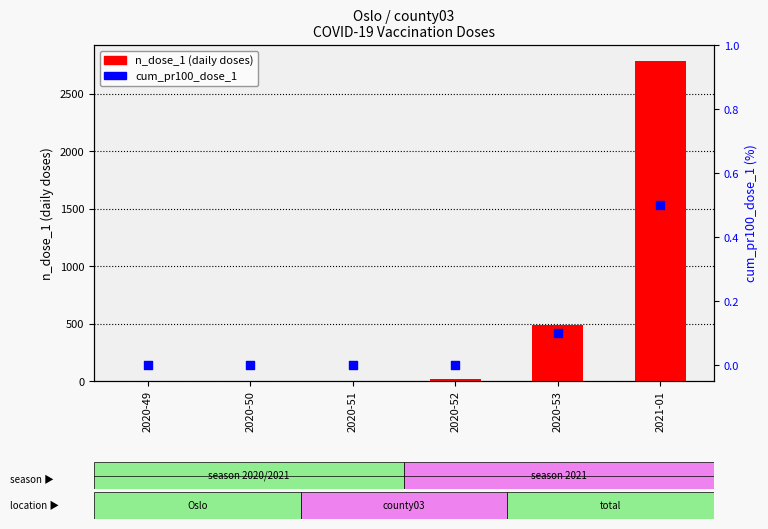

At which category is the sum across all series the highest?

2021-01